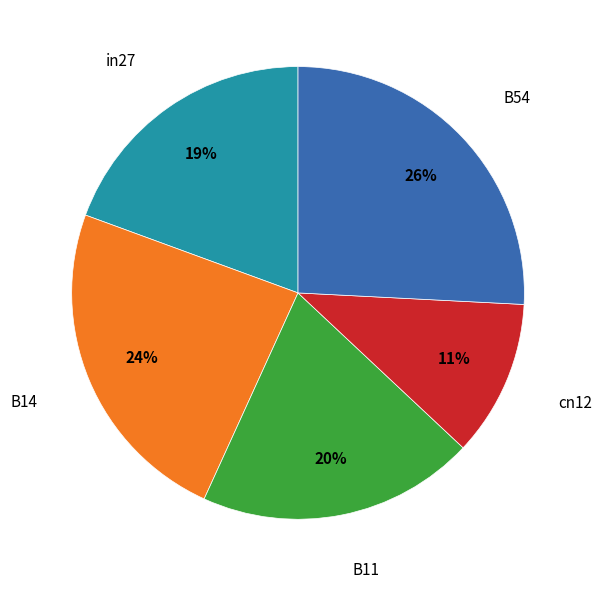

Does any single category account for the majority?

No